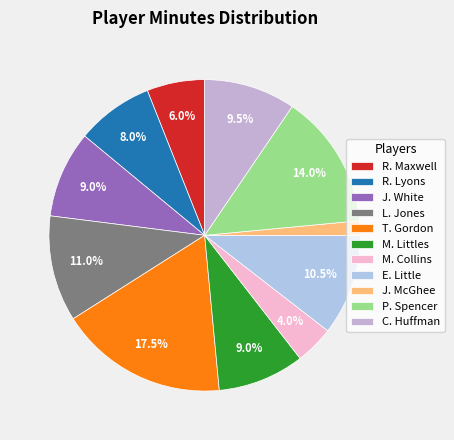

Which category has the smallest portion of the pie?

J. McGhee